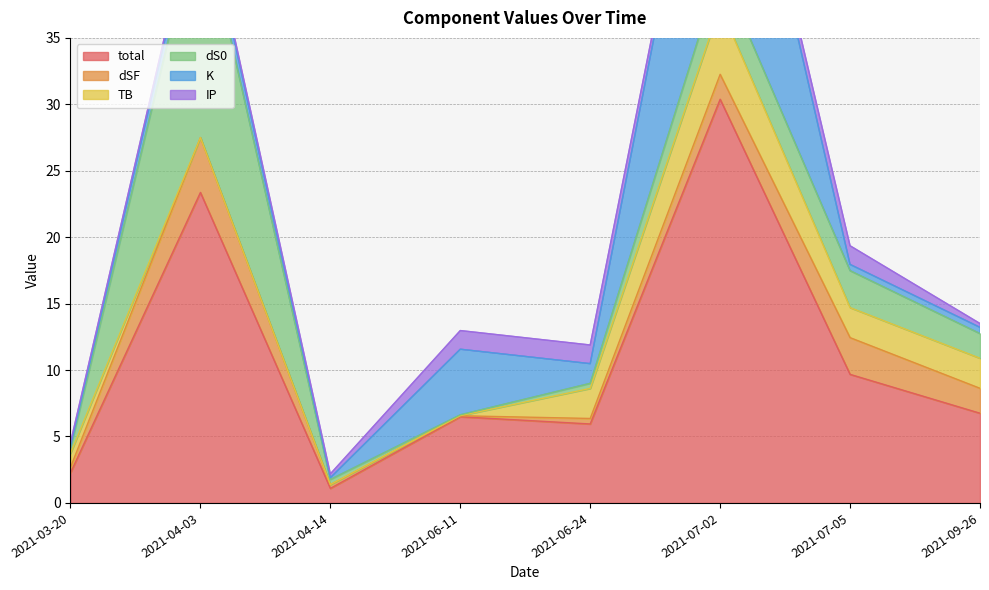

True or false: total and IP intersect in this chart.

False